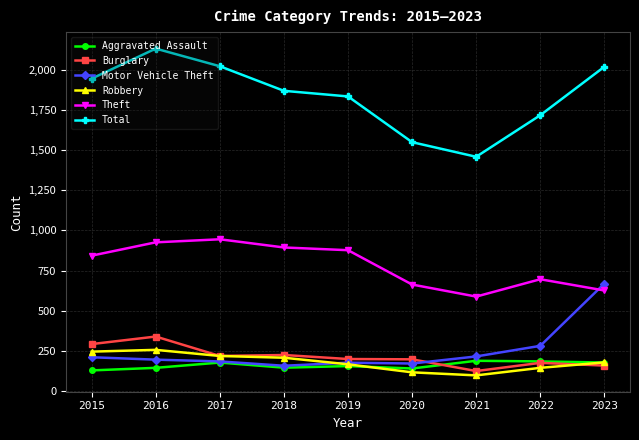

What is the minimum value for Theft?

588